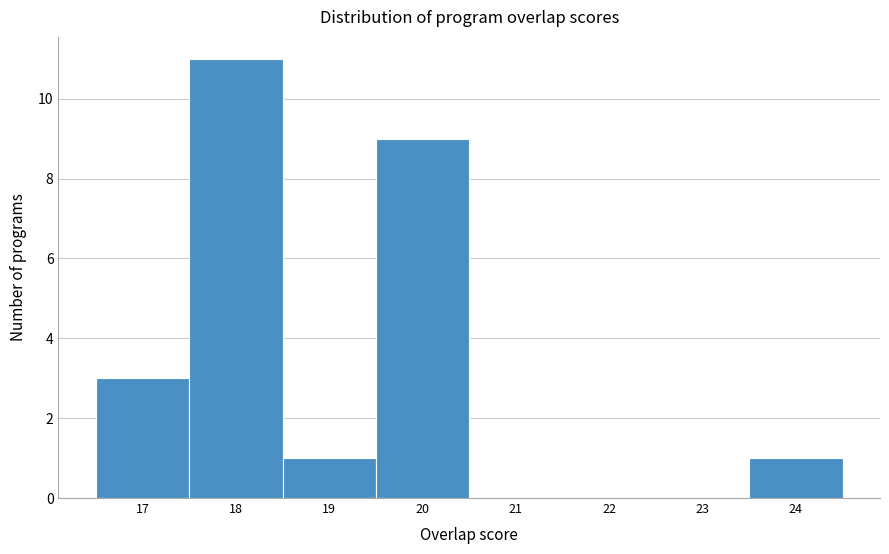

What is the height of the bar covering 18.5 to 19.5 on the x-axis? The values are not printed on the chart, so give them approximately, as read against the axis.

1